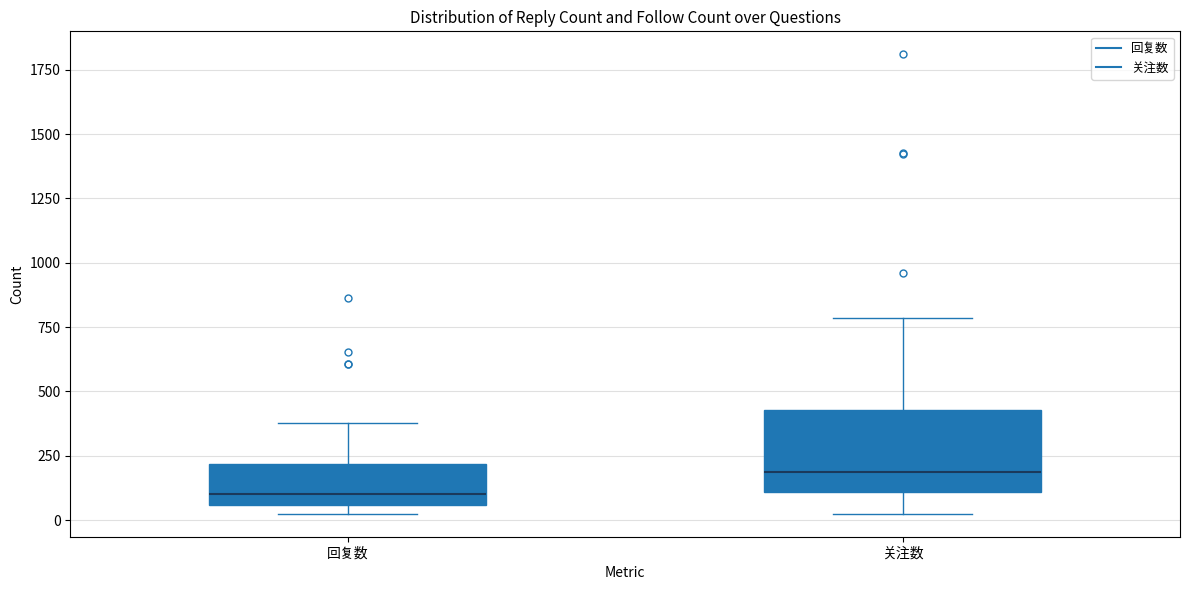

Which box is the tallest, from its lower edge to its upper edge?

关注数